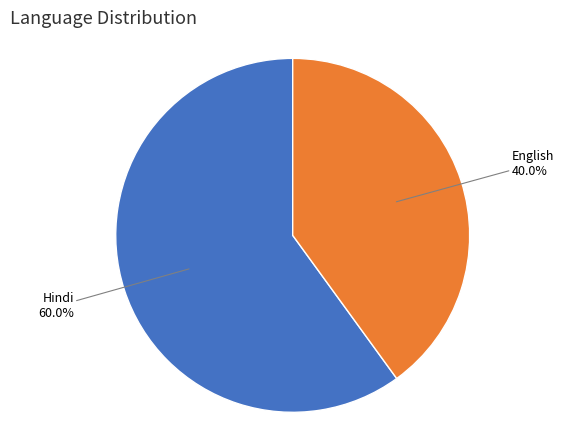

Does any single category account for the majority?

Yes